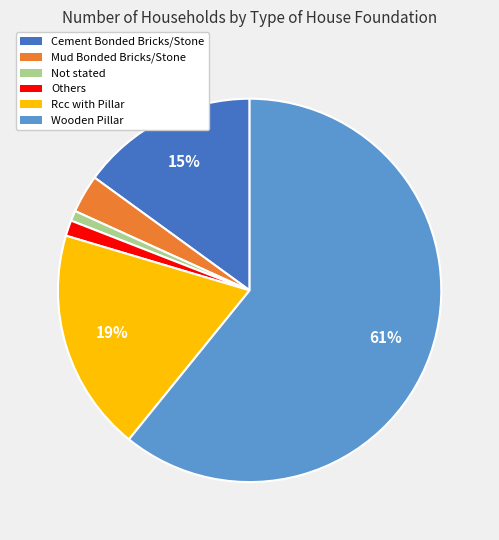

How many slices are in this pie chart?

6